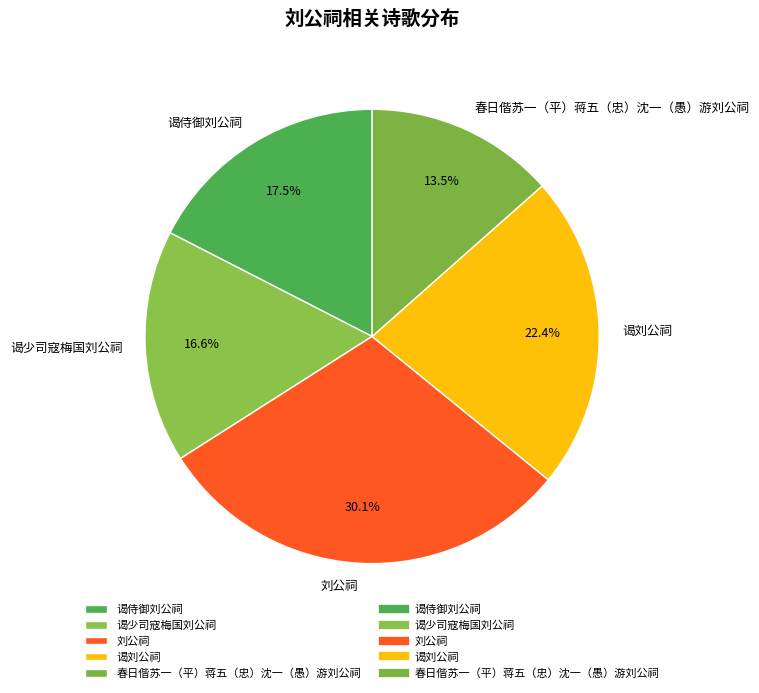

What percentage is the 谒侍御刘公祠 slice, to the nearest percent?

17%